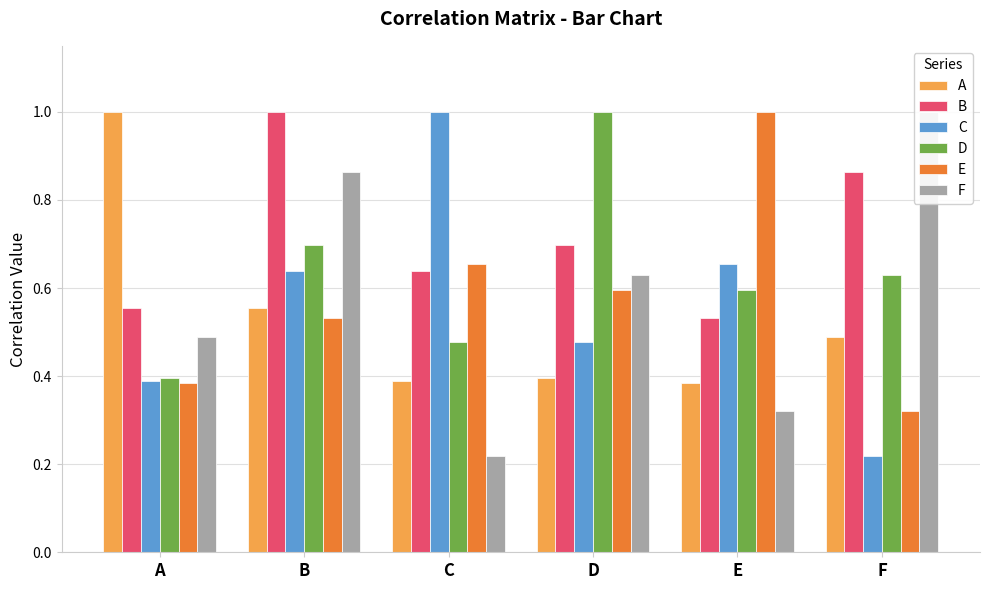

How many bars are there in total?

36